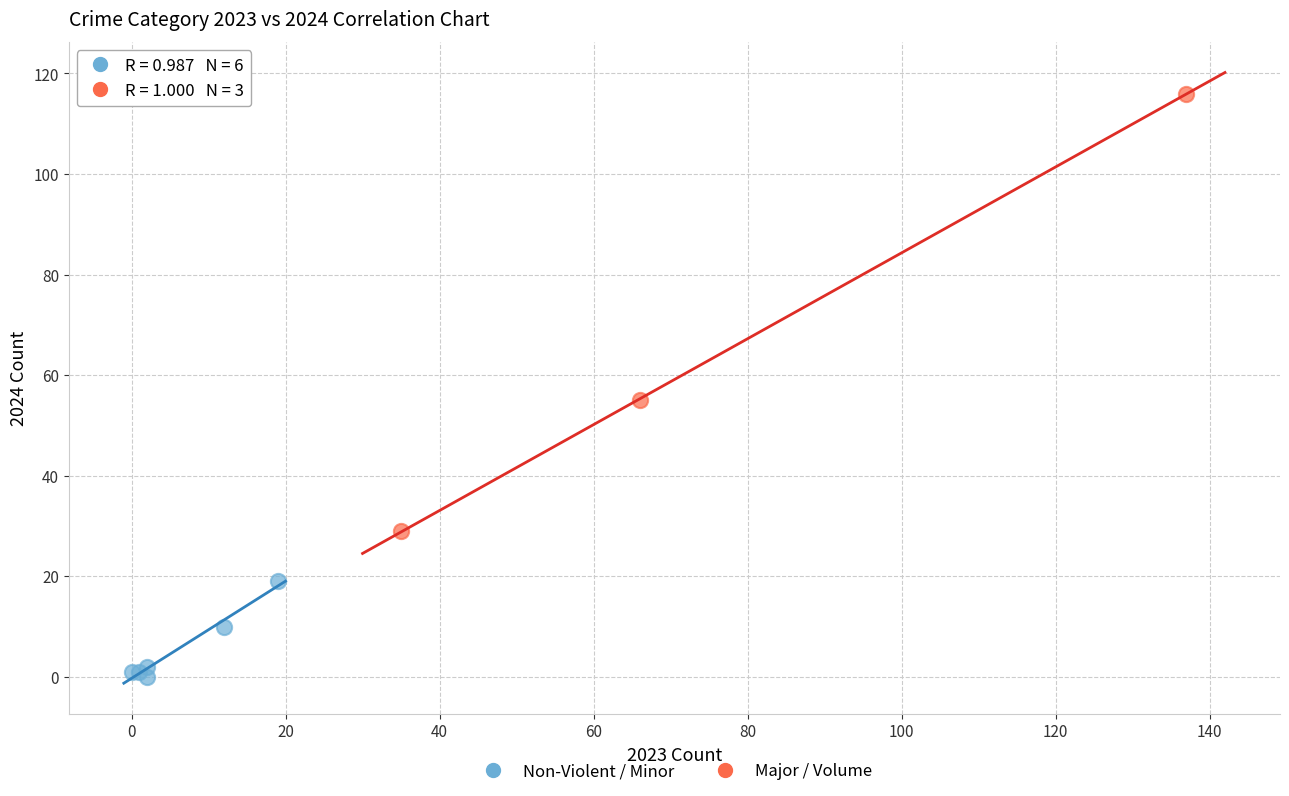

Which series reaches the maximum Y coordinate?

Major / Volume